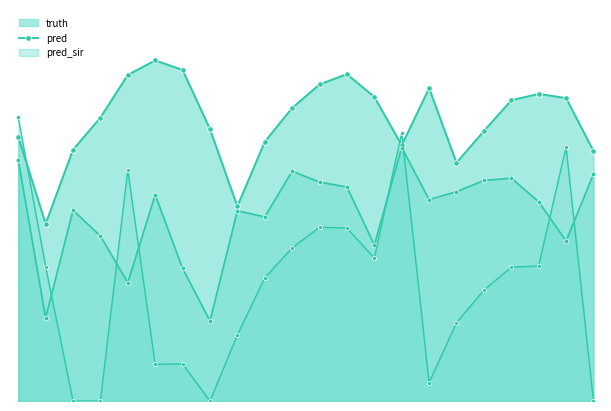

True or false: truth and pred cross at least once.

False